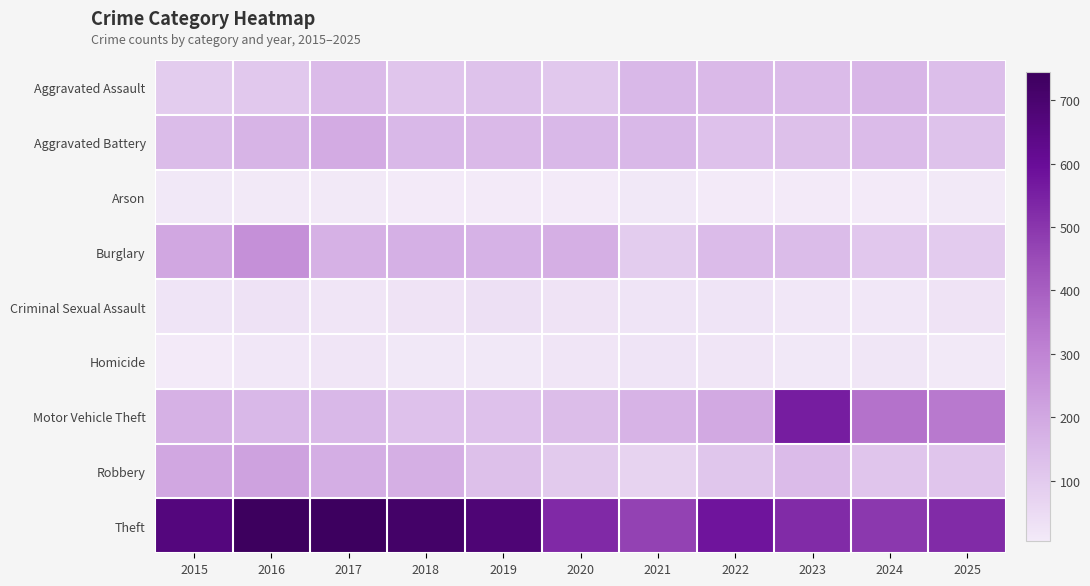

What is the maximum value shown in the chart?

744